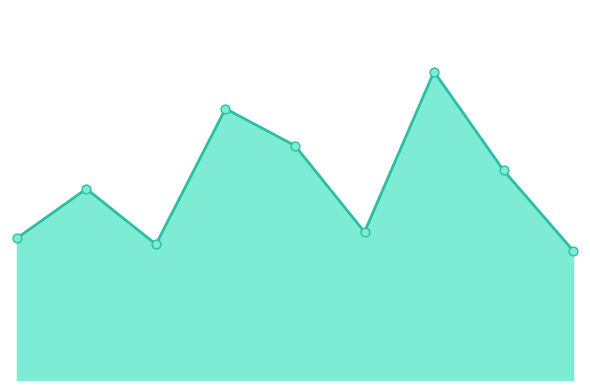

What is the change in value from 2018 to 2023?

-23